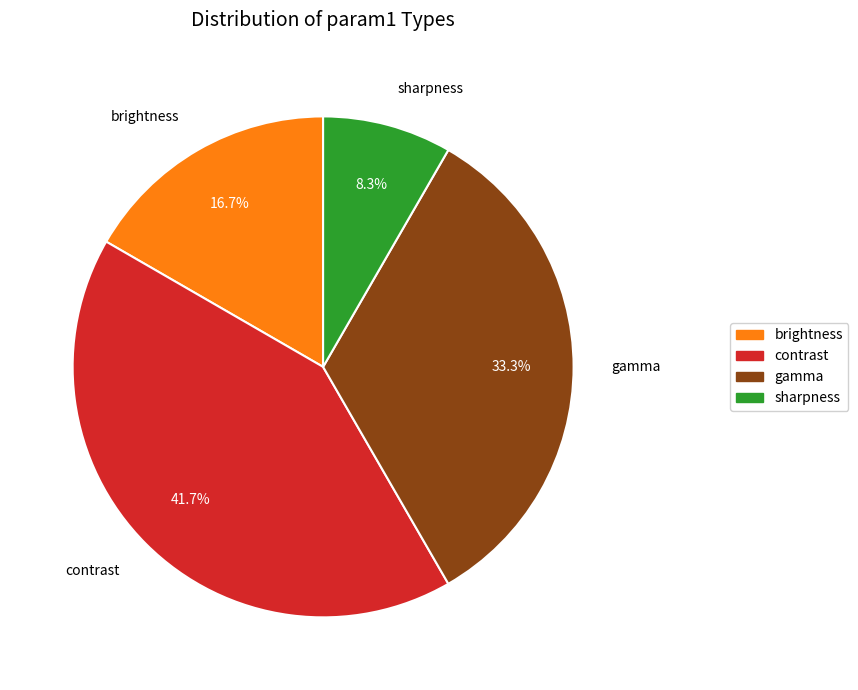

Which has a higher value, contrast or brightness?

contrast